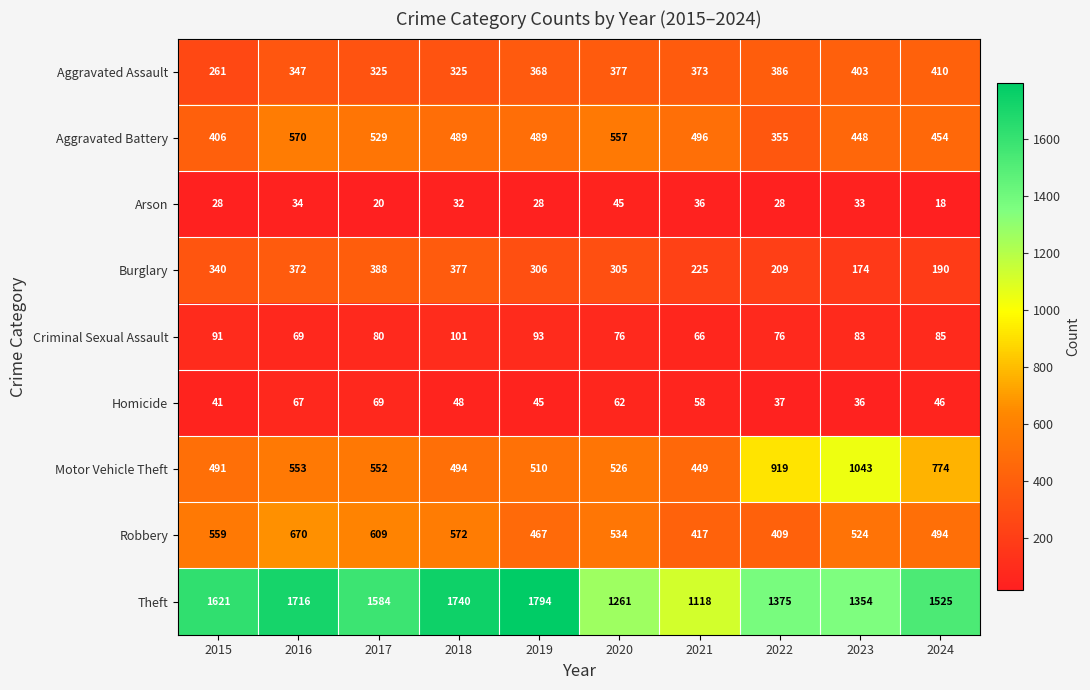

Which series has the largest total across all categories?

Theft